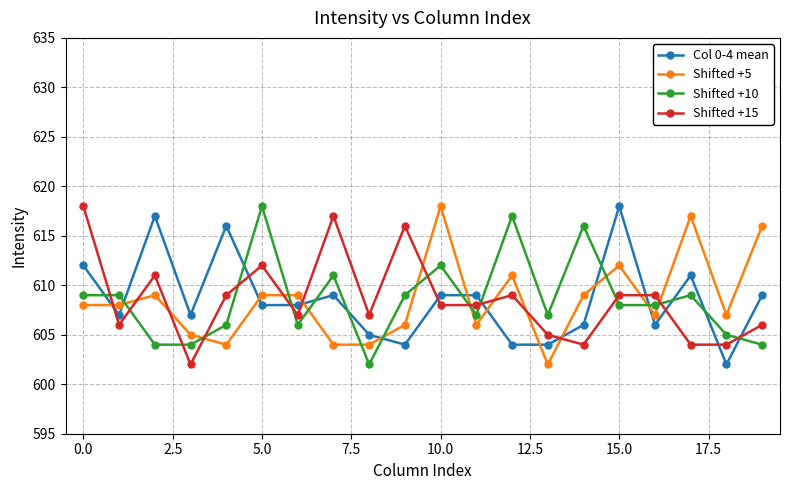

True or false: Shifted +5 has more than 1 points higher than both neighbors.

True